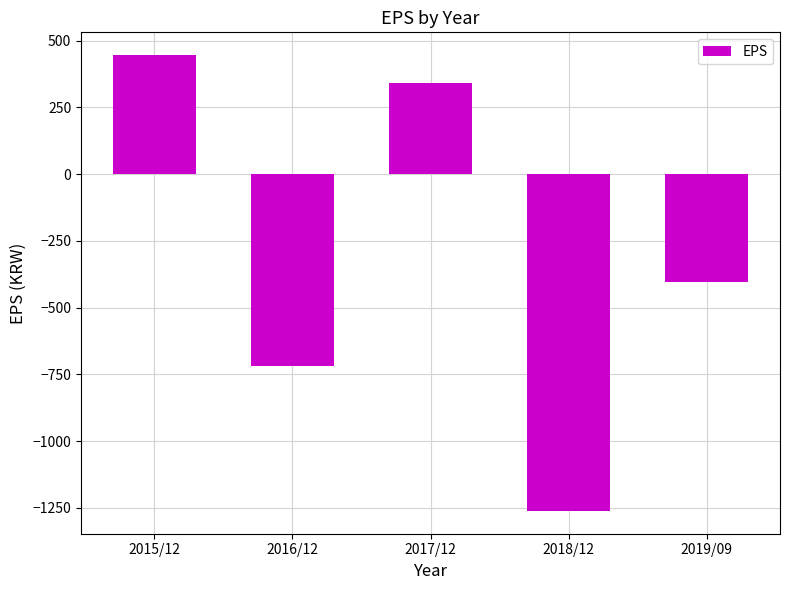

What is the change in value from 2015/12 to 2018/12?

-1708